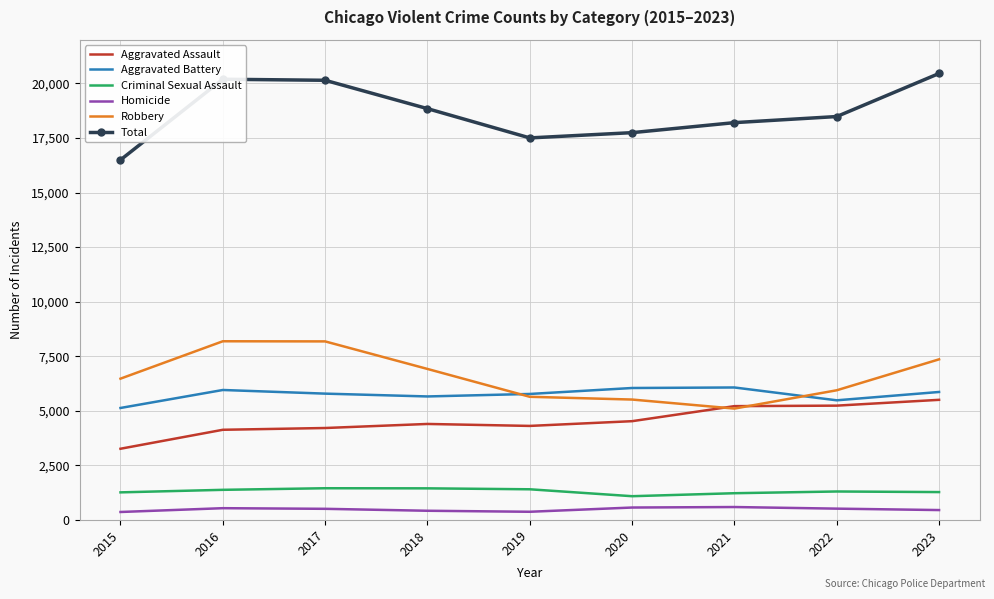

Which category has the lowest value in the Aggravated Assault series?

2015